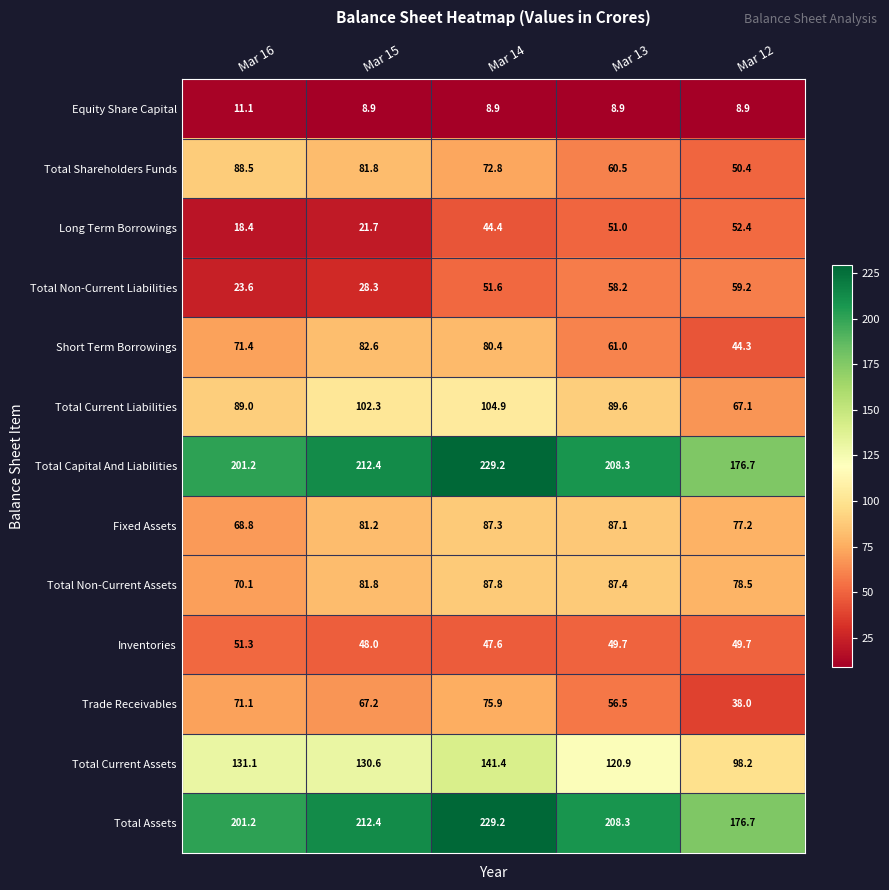

Is the value of Total Non-Current Liabilities at Mar 12 greater than the value of Total Assets at Mar 13?

No